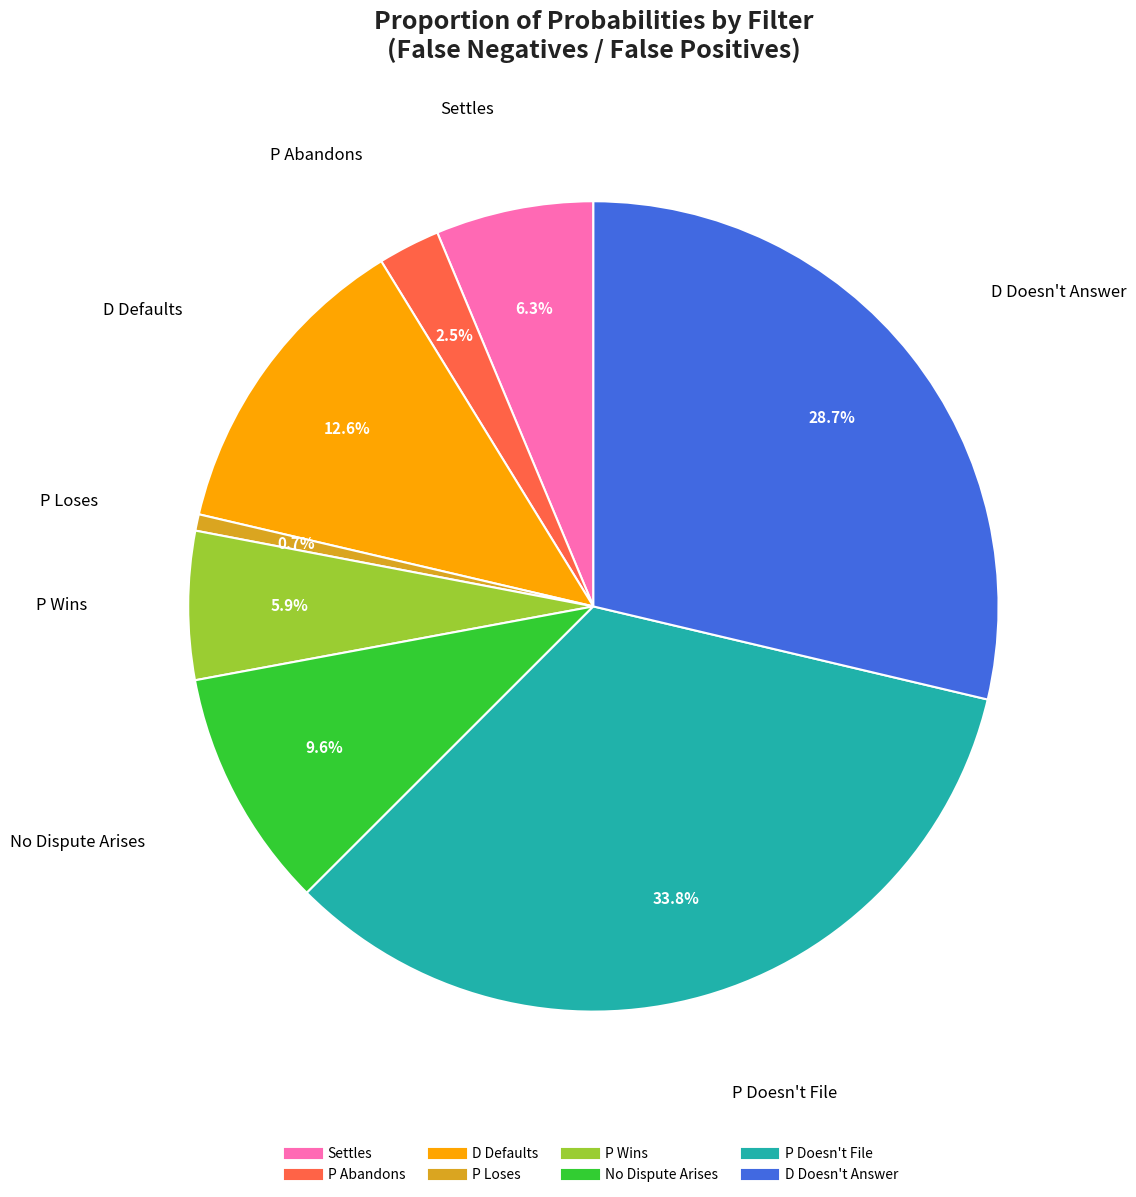

Is there a majority slice in this chart?

No